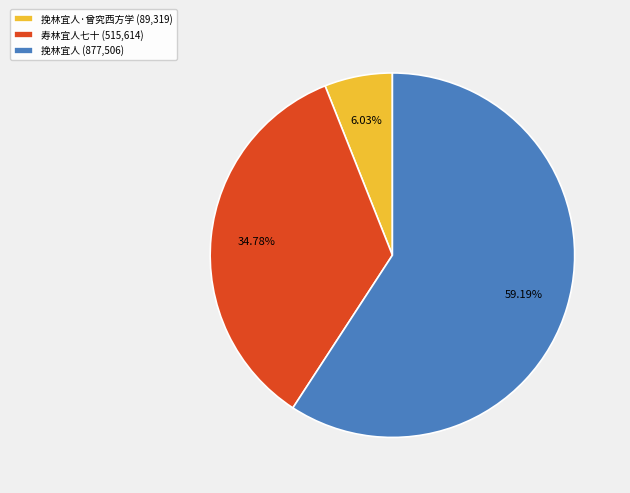

Is there any slice that represents more than half of the pie?

Yes